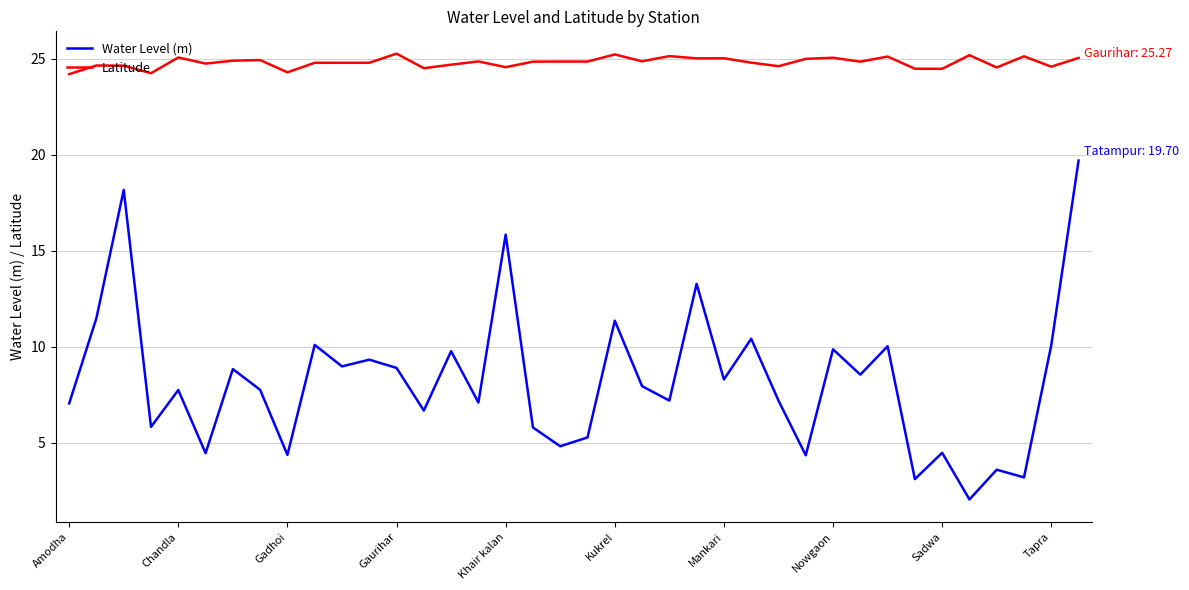

Which series has the widest spread of values?

Water Level (m)